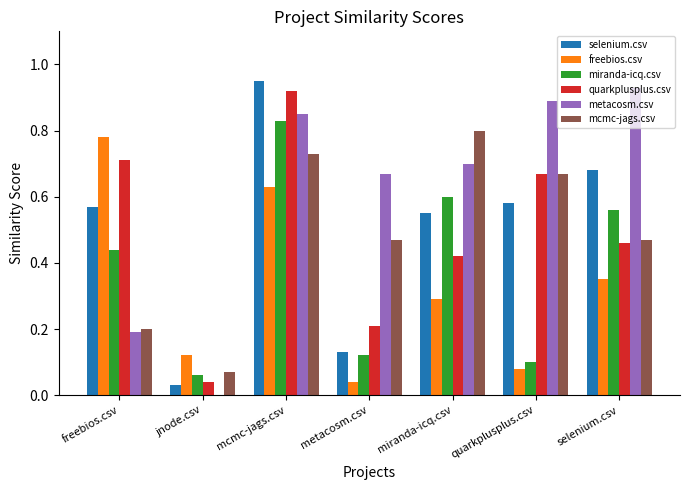

Between freebios.csv and metacosm.csv, which series saw the biggest shift?

freebios.csv